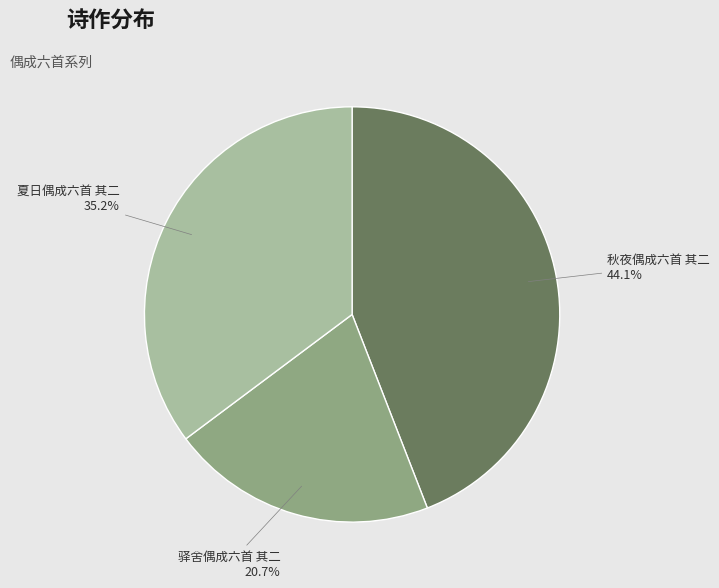

Which category has the smallest portion of the pie?

驿舍偶成六首 其二